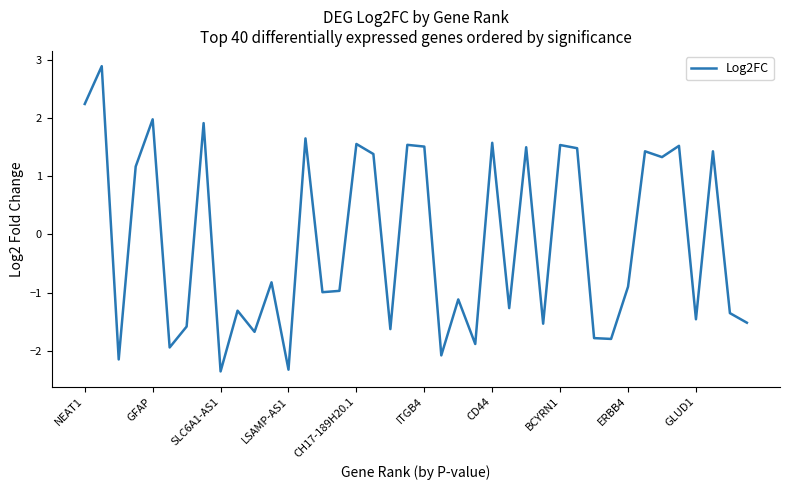

What is the difference between the maximum and minimum values?

5.3